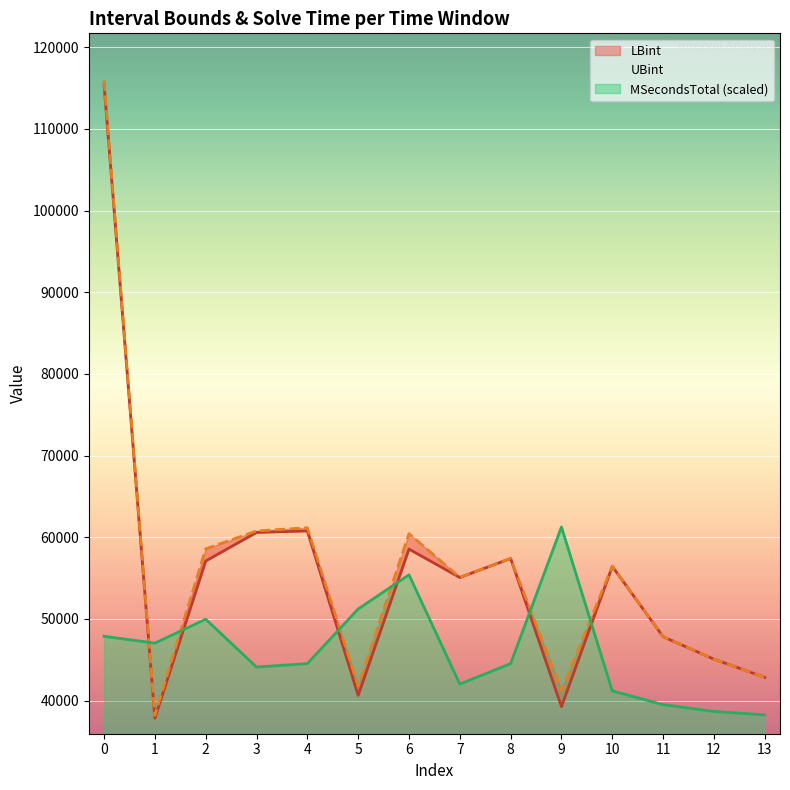

Reading left to right, extract all data points from this chart.

LBint: 115419.0	37839.5	57093.4	60593.1	60778.3	40645.3	58554.3	55080.4	57405.5	39266.6	56431.3	47825.6	45079.0	42850.5
UBint: 115909.0	38177.9	58582.2	60777.4	61164.5	41797.2	60447.2	55088.0	57405.5	41218.4	56461.9	47856.2	45079.0	42850.5